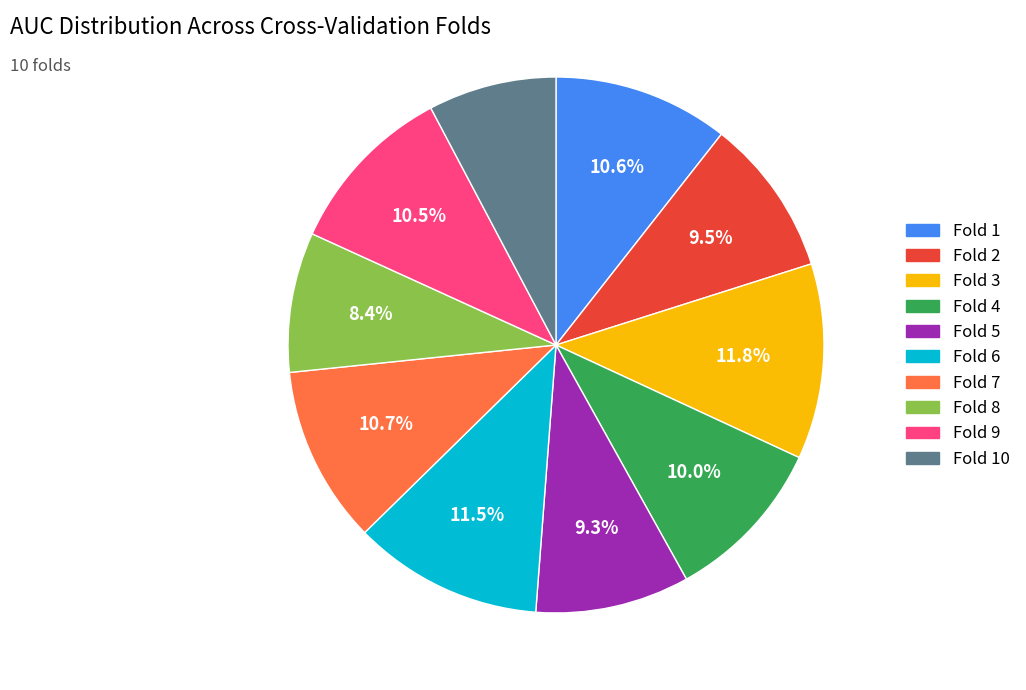

Does any single category account for the majority?

No